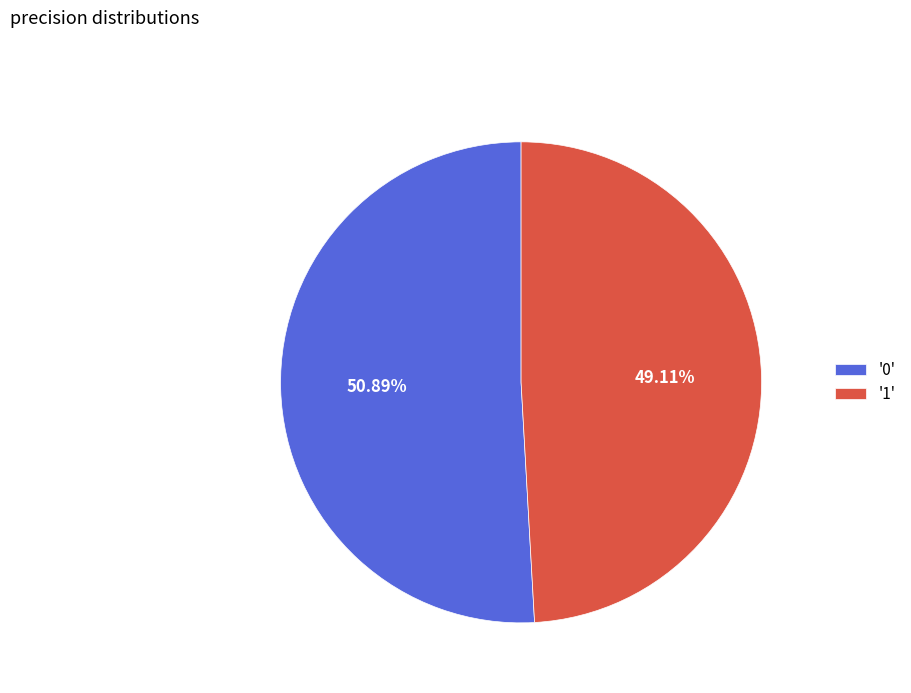

Combined, do '1' and '0' account for over 50%?

Yes